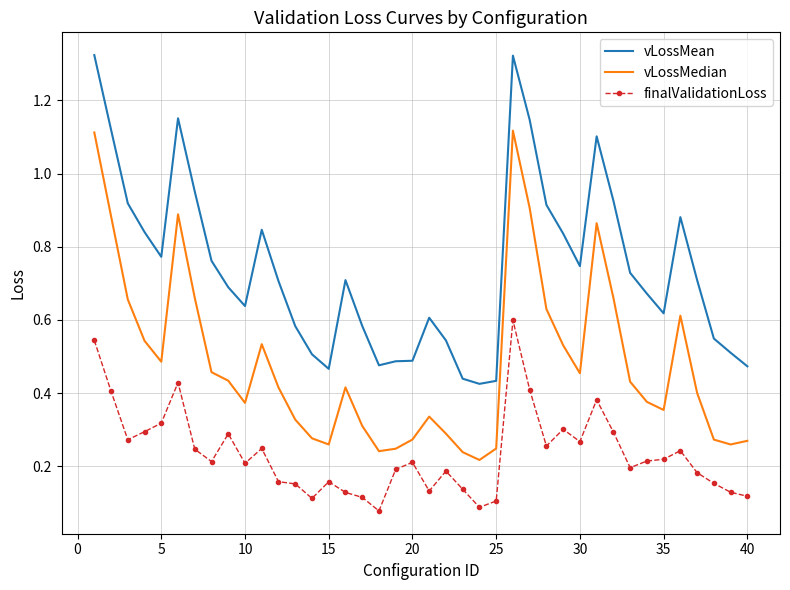

Which series has the largest total across all categories?

vLossMean